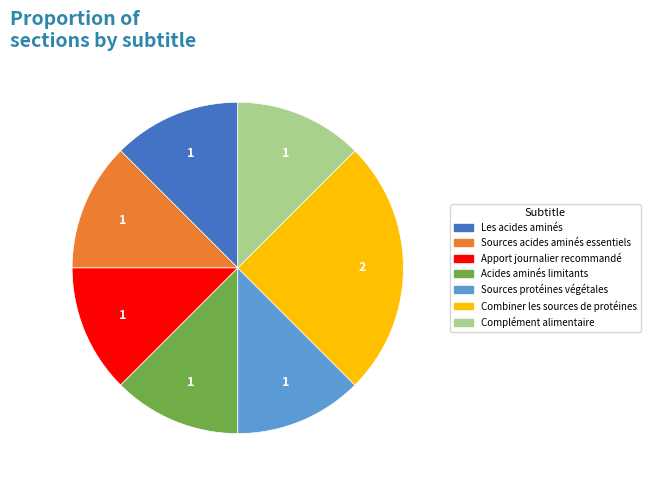

Is there a majority slice in this chart?

No